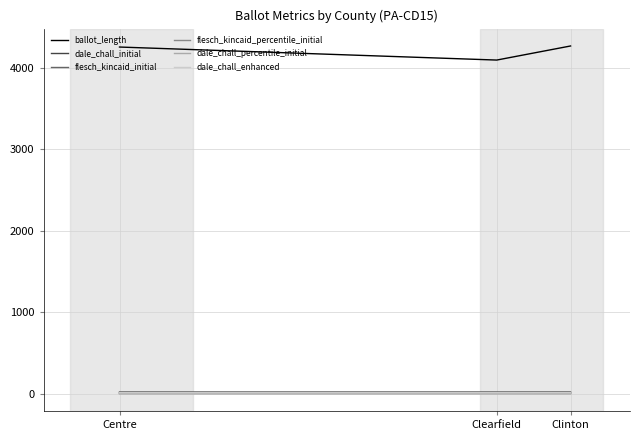

Reading left to right, extract all data points from this chart.

ballot_length: 4258.0	4098.0	4271.0
dale_chall_initial: 11.2	11.2	11.3
flesch_kincaid_initial: 21.0	21.0	21.1
flesch_kincaid_percentile_initial: 0.7	0.7	0.7
dale_chall_percentile_initial: 0.6	0.6	0.7
dale_chall_enhanced: 11.2	11.2	11.3